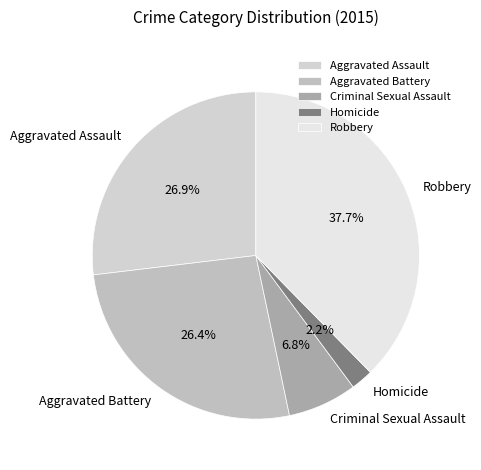

What percentage is the Aggravated Assault slice, to the nearest percent?

27%